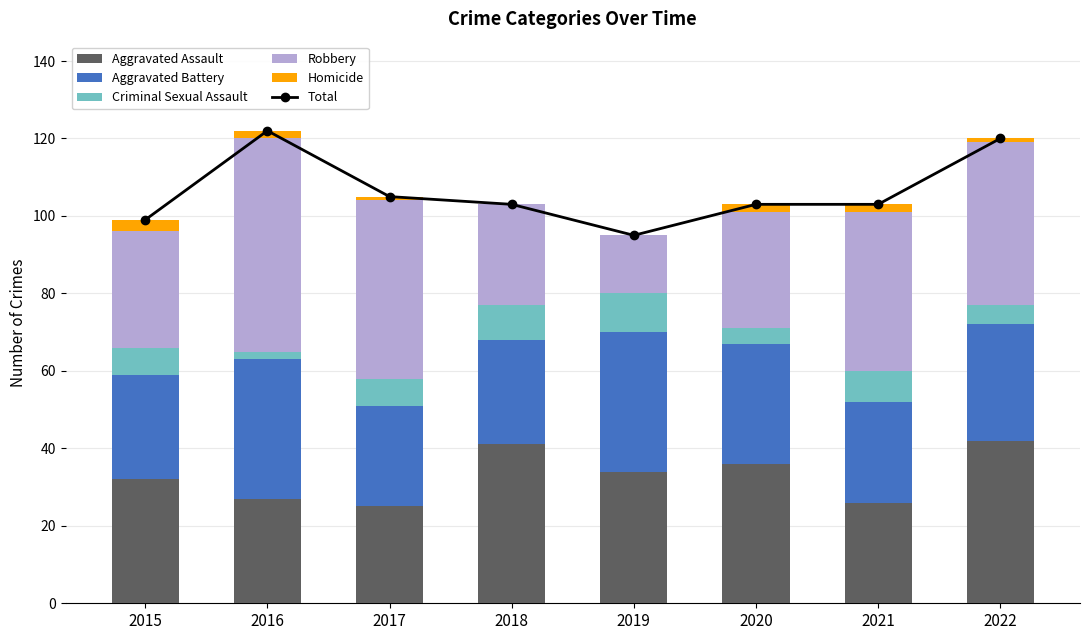

What is the value of the Aggravated Assault bar at the 1st from the left?

32